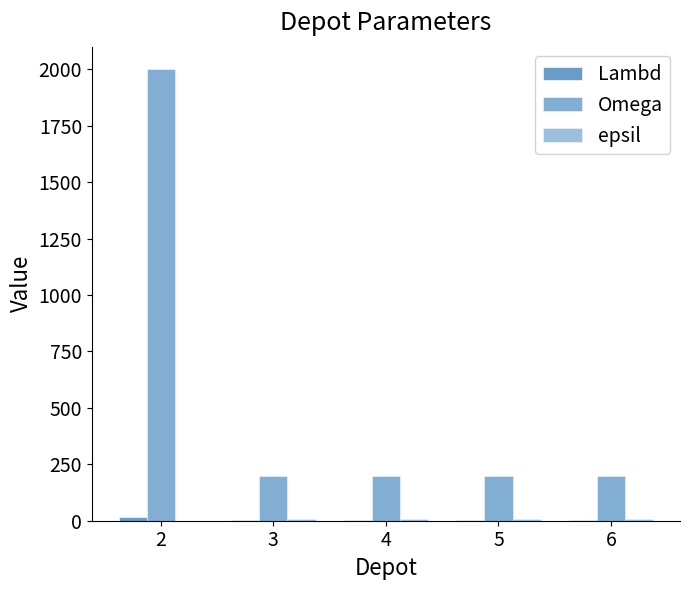

Between 3 and 5, which is larger?

3